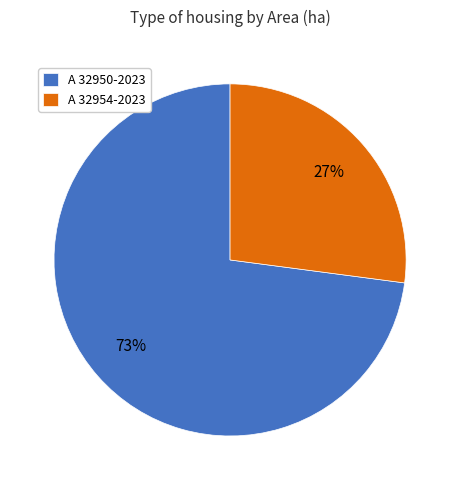

What percentage is the A 32950-2023 slice, to the nearest percent?

73%